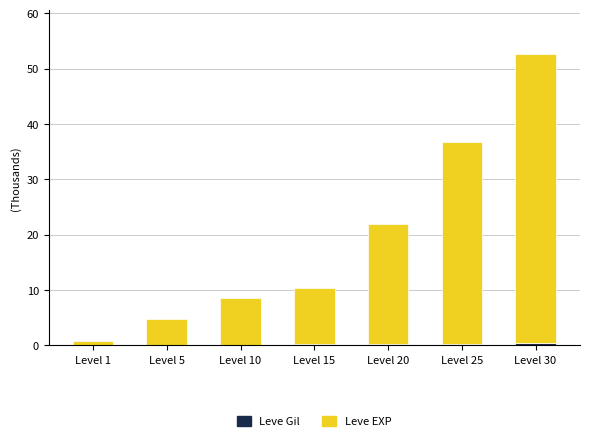

Rank the series at Level 20 from highest to lowest value.

Leve EXP, Leve Gil